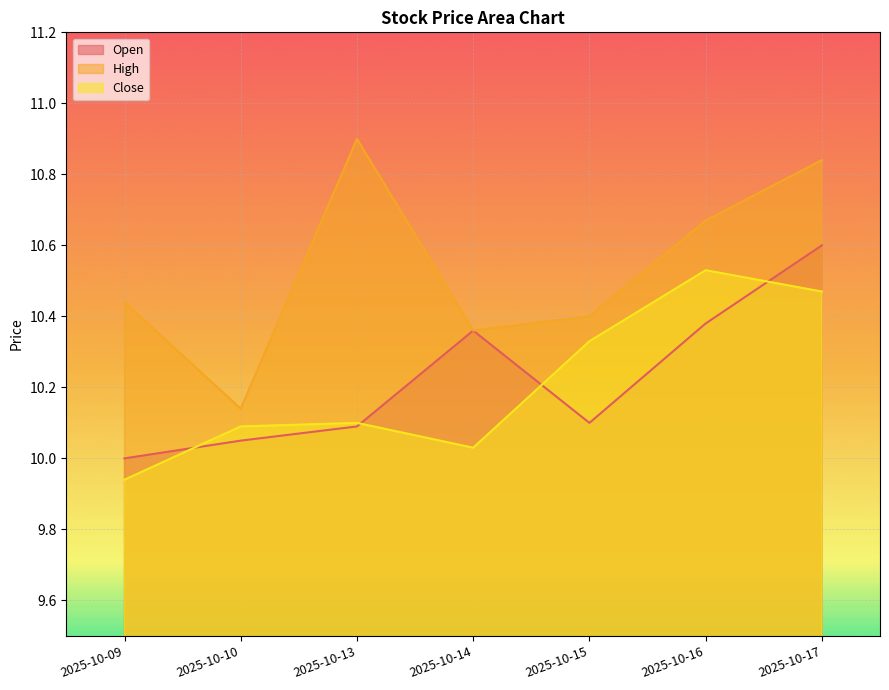

What is the minimum value shown in the chart?

9.9